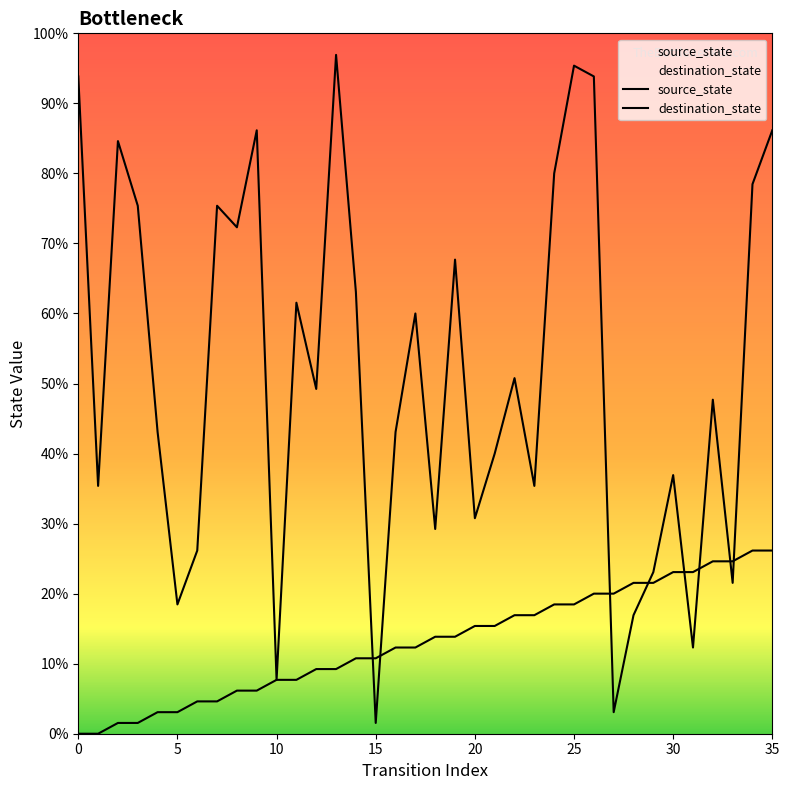

Is it true that source_state equals 2 at 30?

False